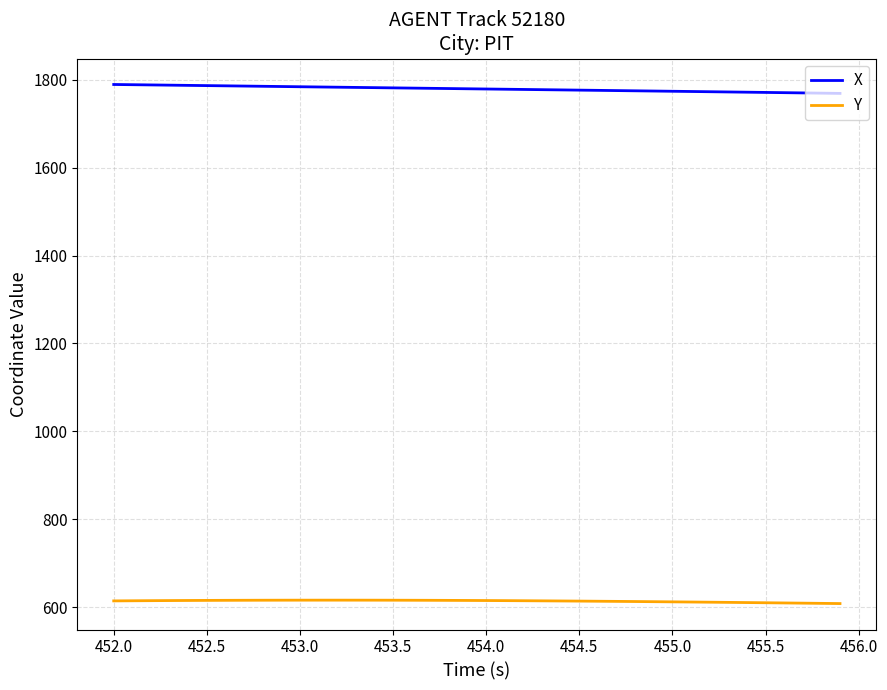

Which series has the largest total across all categories?

X